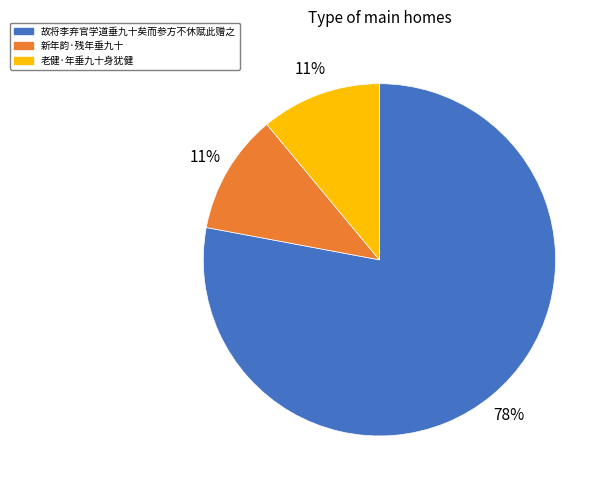

To the nearest percent, what is the combined percentage of 故将李弃官学道垂九十矣而参方不休赋此赠之 and 新年韵·残年垂九十?

89%